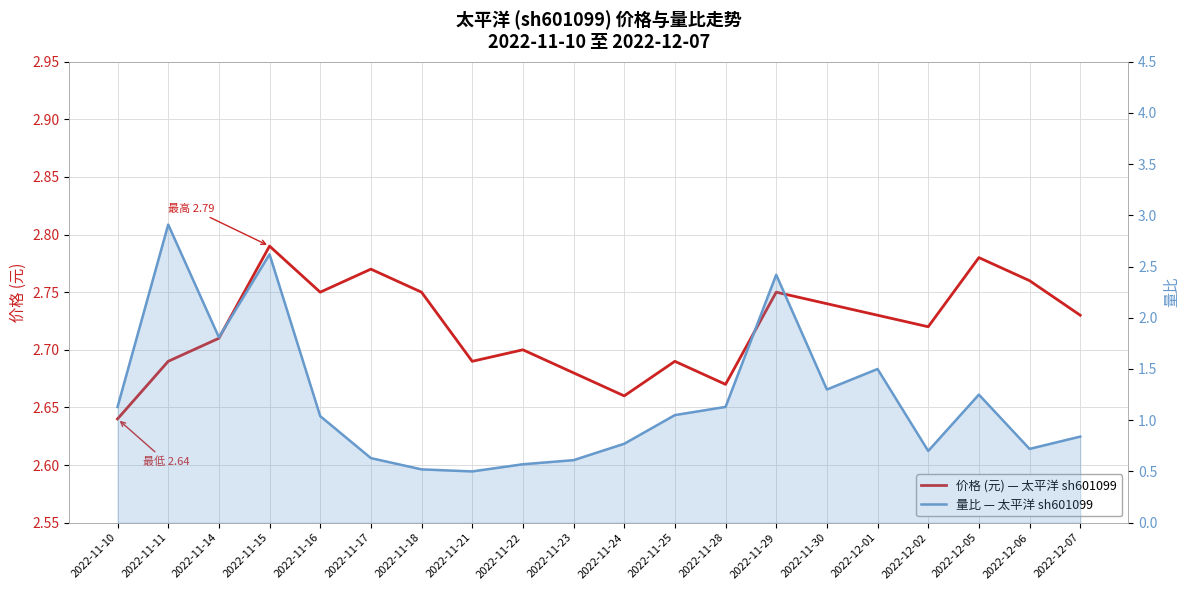

What is the value of the 量比 point at the 13th from the left?

1.1